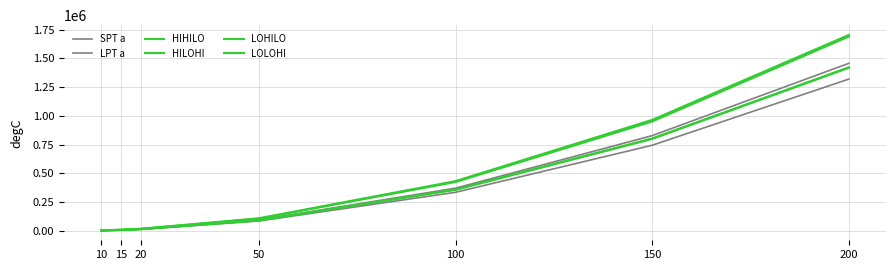

How many lines are shown in the chart?

6